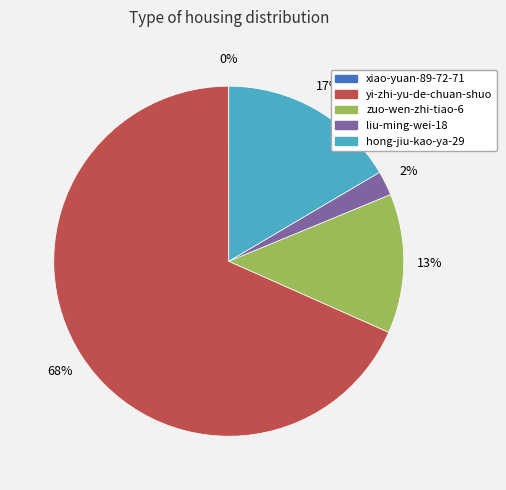

To the nearest percent, what portion does hong-jiu-kao-ya-29 represent?

17%